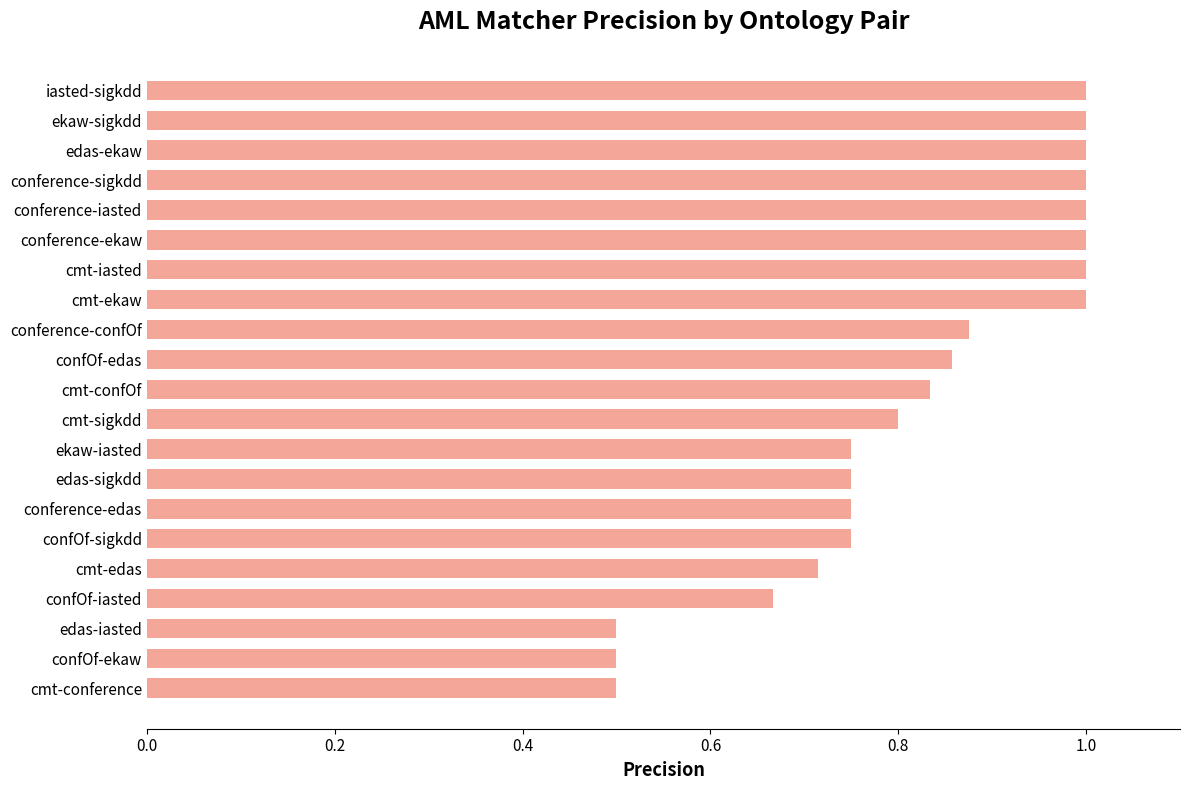

What position from the top is confOf-sigkdd?

16